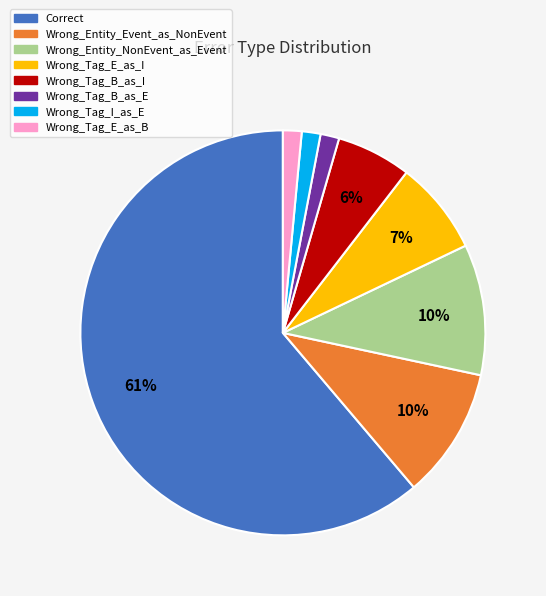

Which has a higher value, Correct or Wrong_Entity_NonEvent_as_Event?

Correct